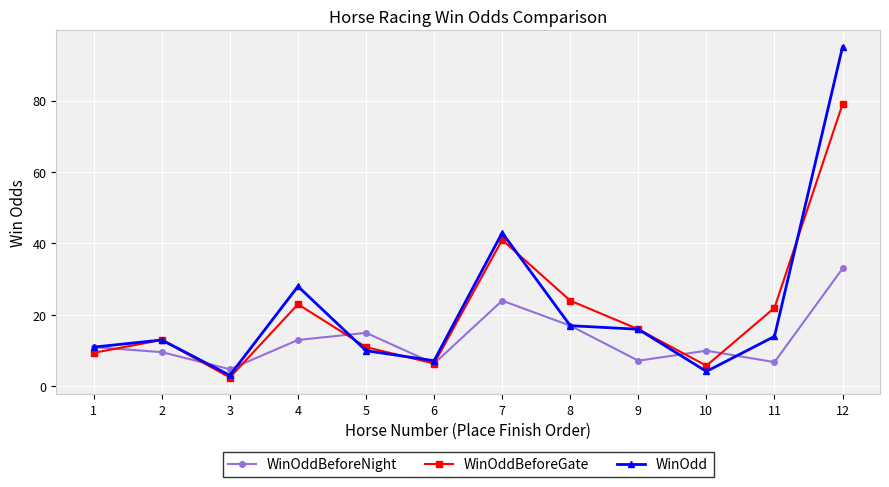

How many series are shown in this chart?

3